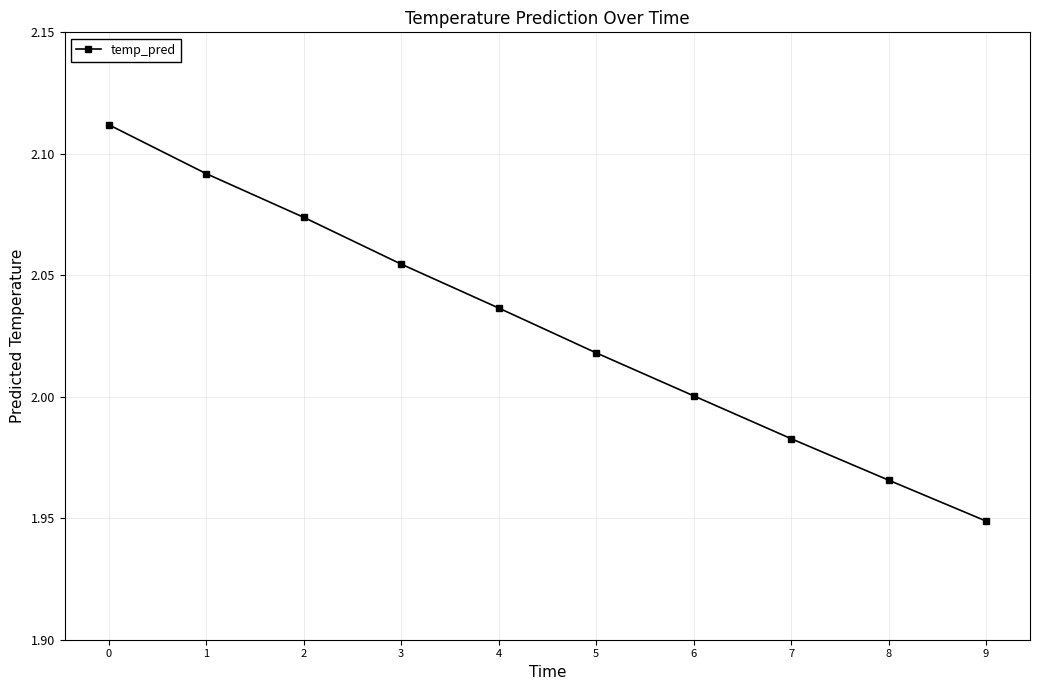

Is this an area chart (filled region under the line)?

No